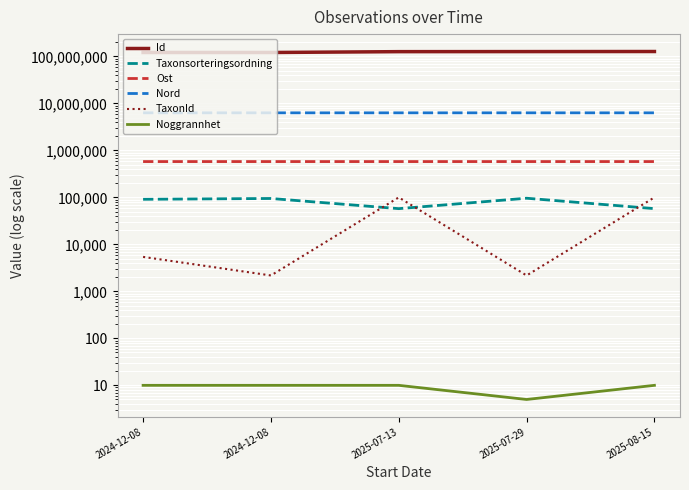

Which category has the lowest value across all series?

2025-07-29